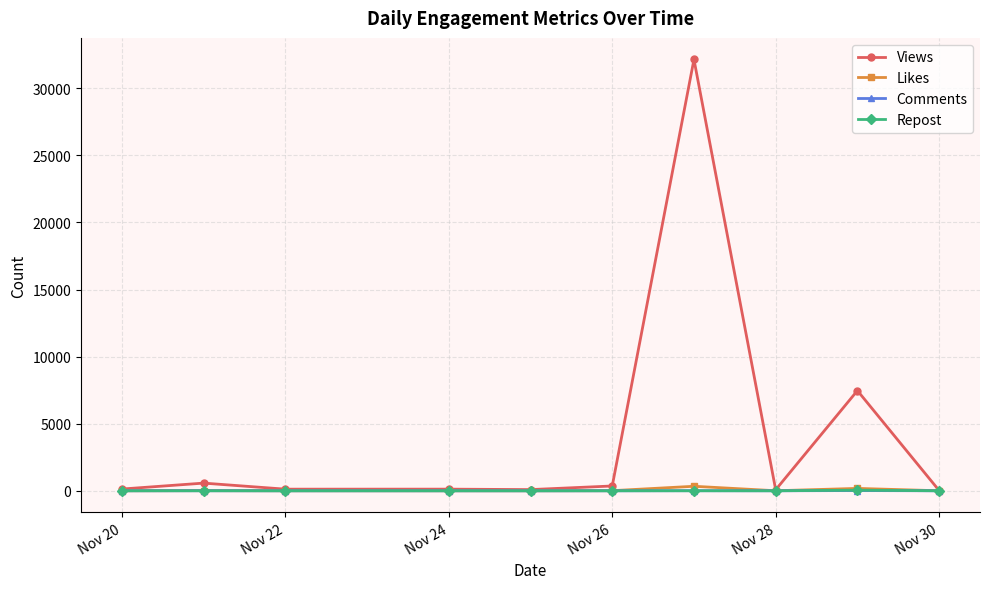

What is the sum of all Views values?

41099